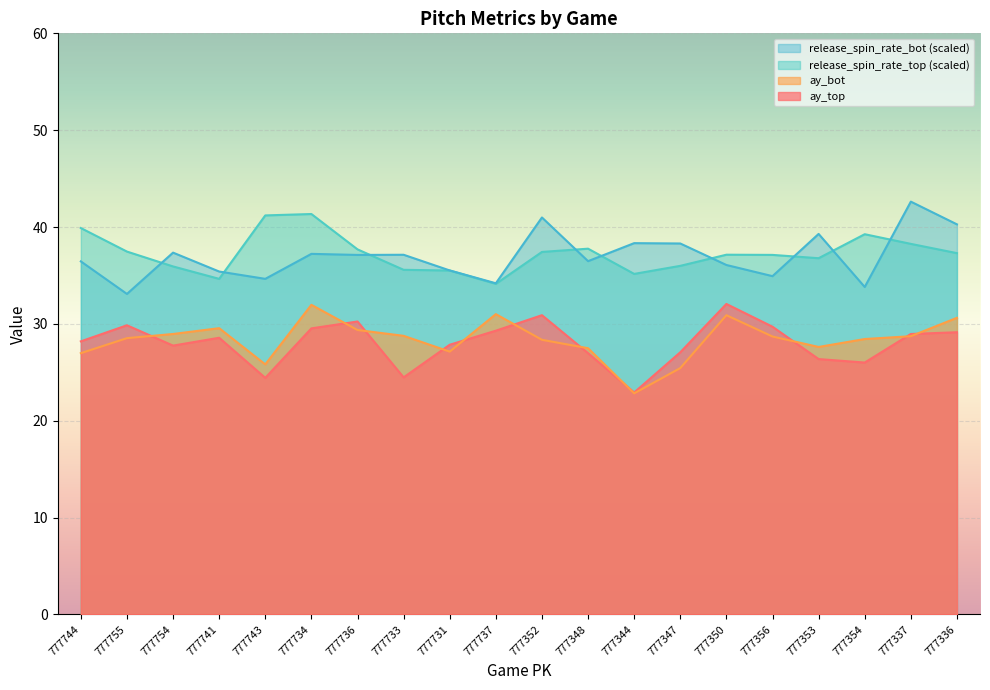

What is the value of the ay_bot point at the 14th from the left?

25.4